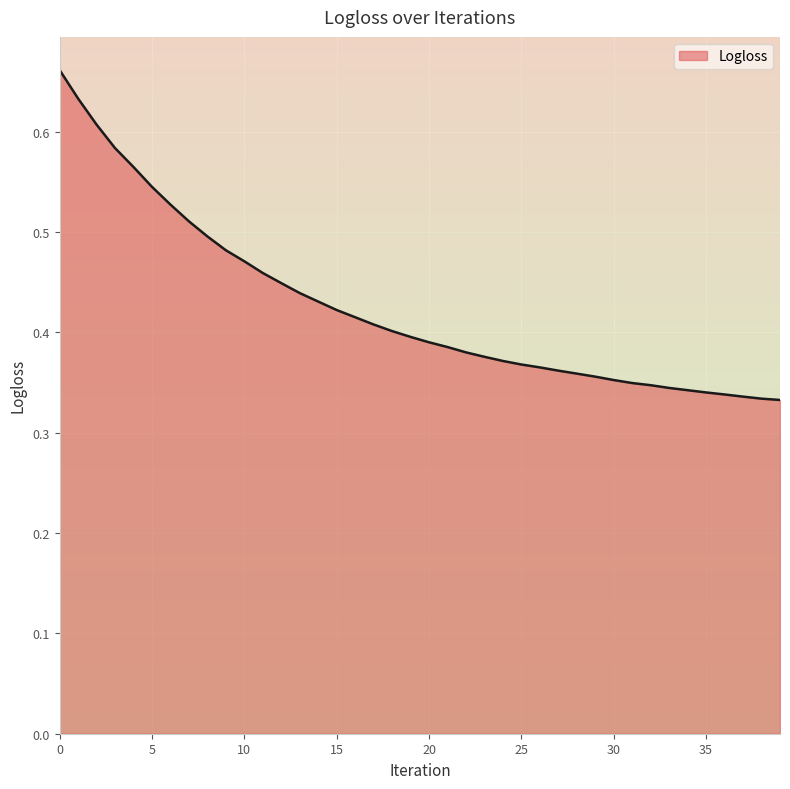

Count the number of data series in this chart.

1